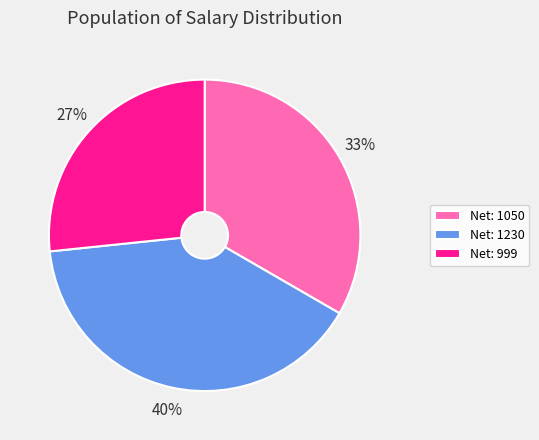

To the nearest percent, what percentage of the pie is Net: 1230?

40%